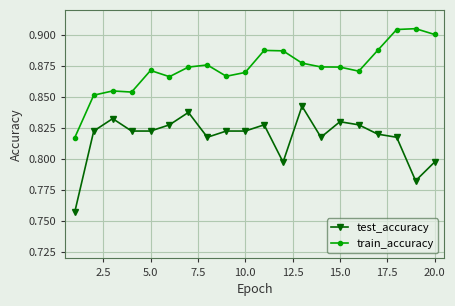

At how many categories does at least one series exceed 0?

20